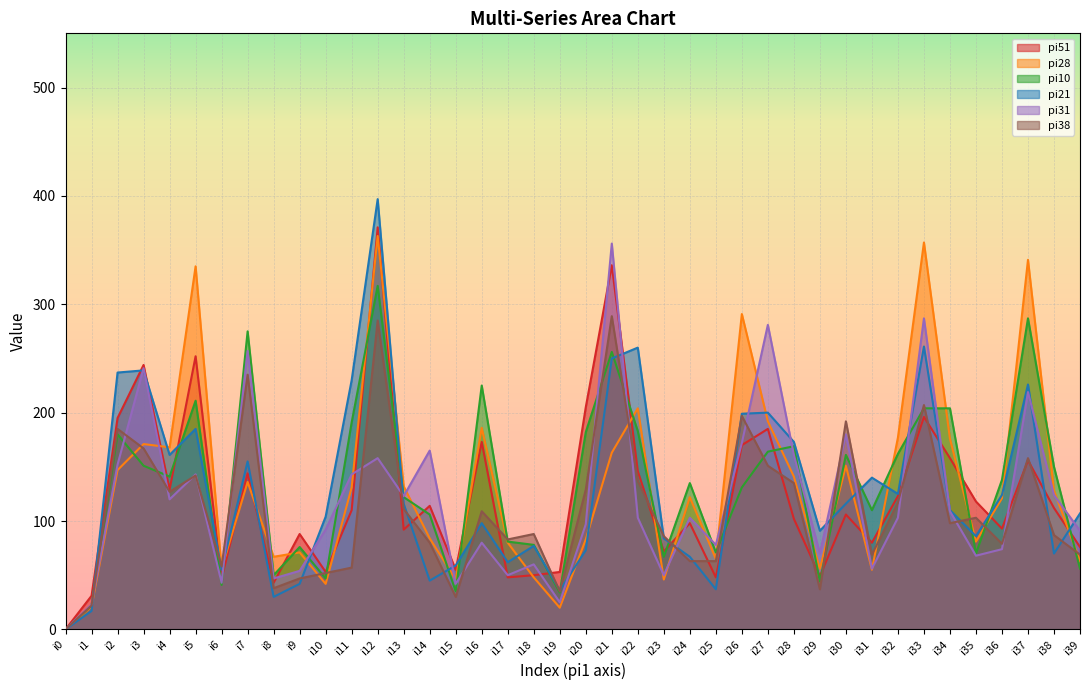

At which label does pi10 reach its minimum?

i0